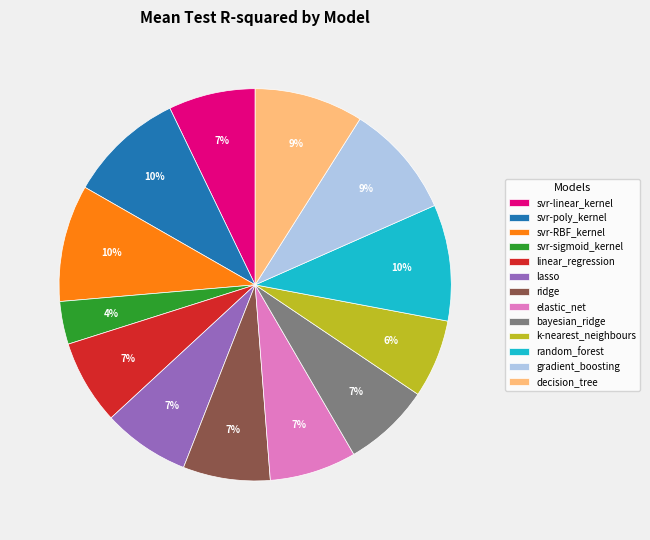

Which category has the smallest portion of the pie?

svr-sigmoid_kernel